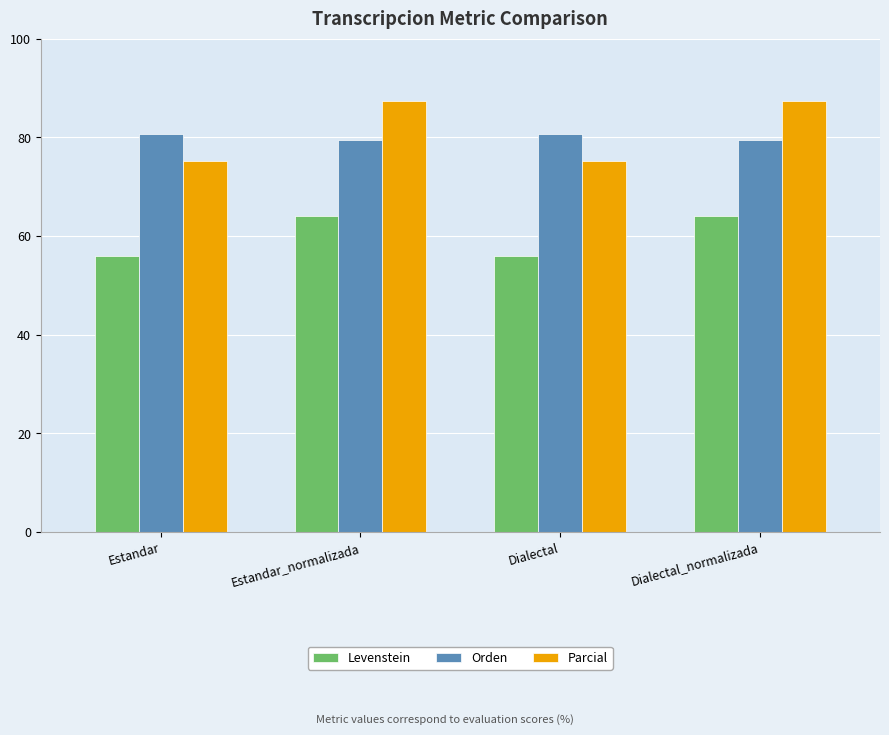

What is the spread (max minus min) of values at Estandar?

24.8